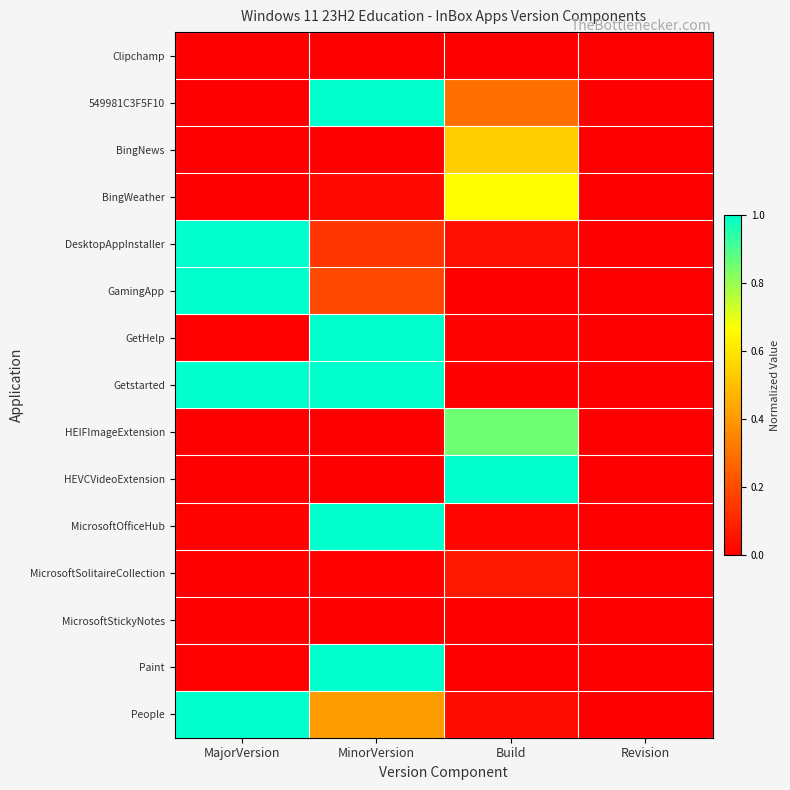

Which series has the largest total across all categories?

Getstarted